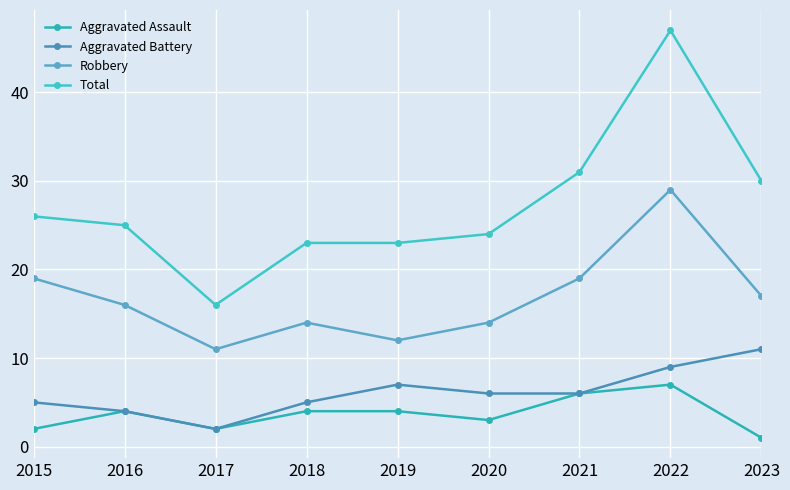

What is the difference between the maximum and minimum values in the Aggravated Assault series?

6